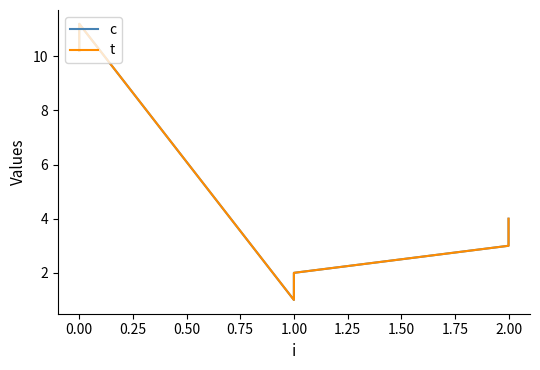

Rank the series at 2.00 from lowest to highest value.

c, t